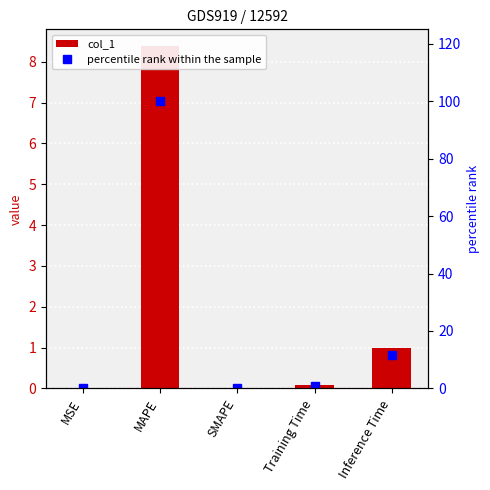

What is the label of the 5th bar from the left?

Inference Time